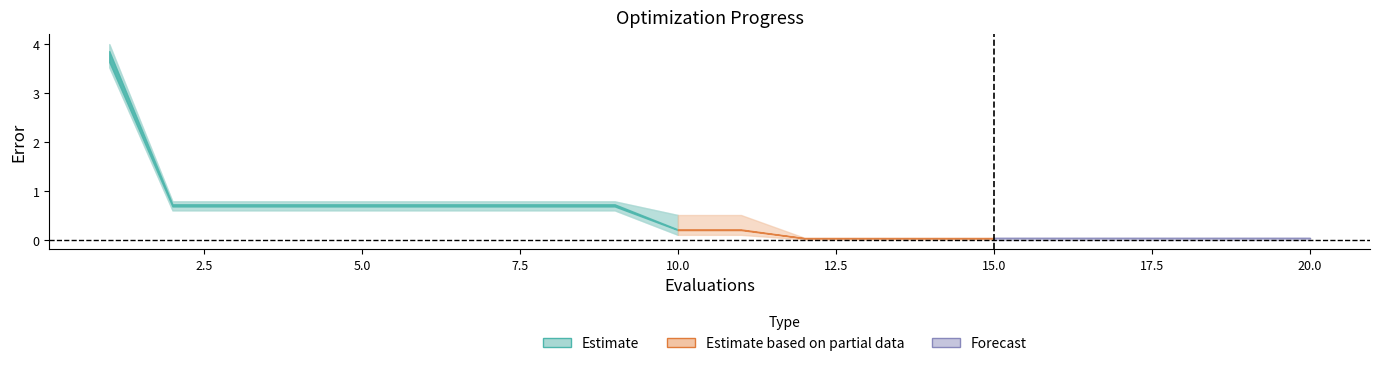

Does the chart display data point markers on the line(s)?

No